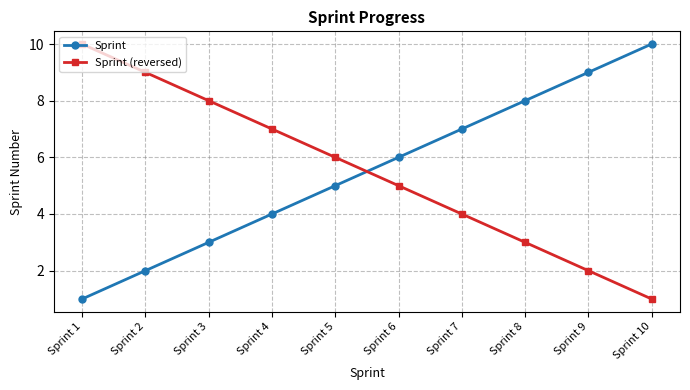

What is the total value across all series at Sprint 6?

11